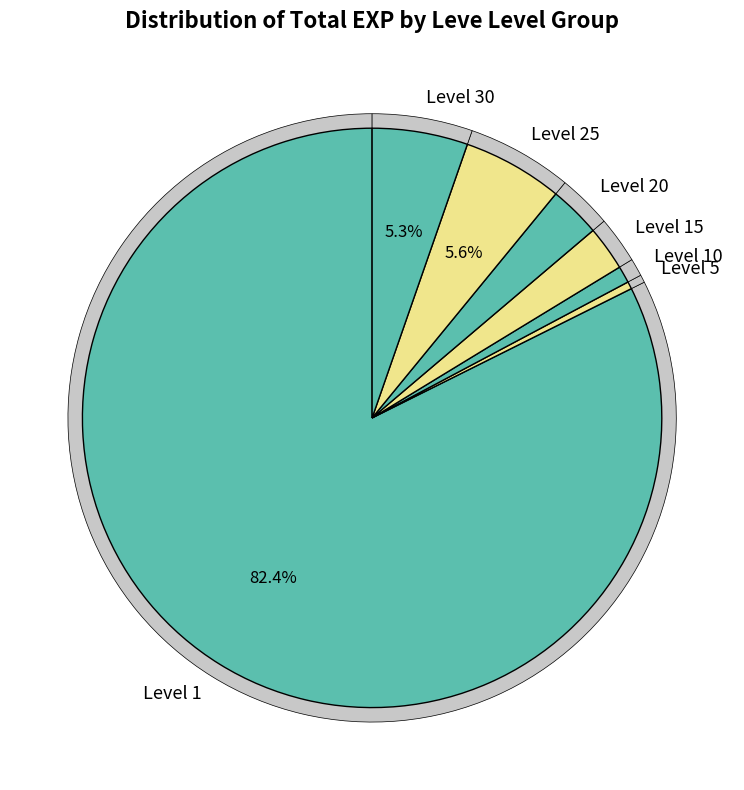

Is it true that 34 is 14% of the pie?

False